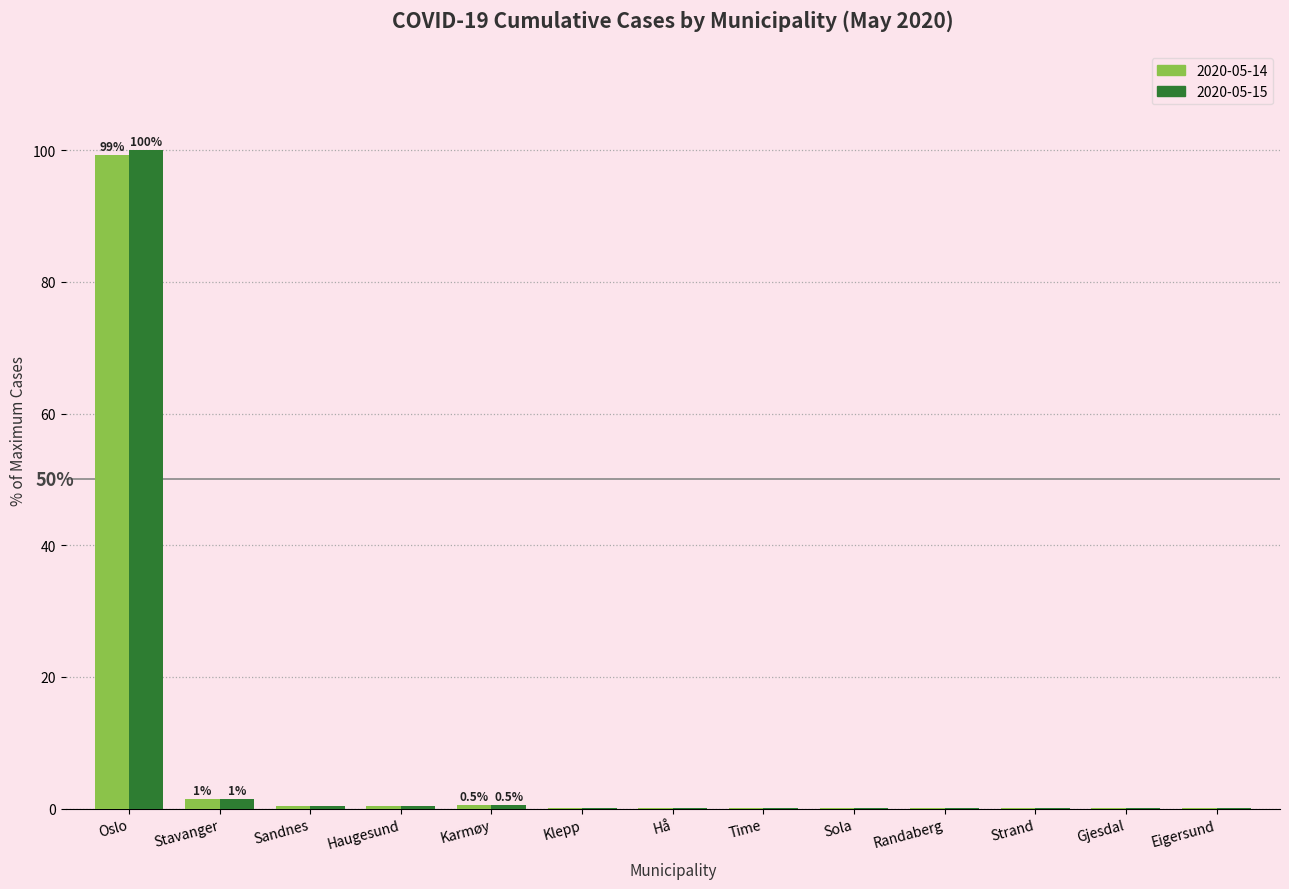

At which category is the sum across all series the highest?

Oslo